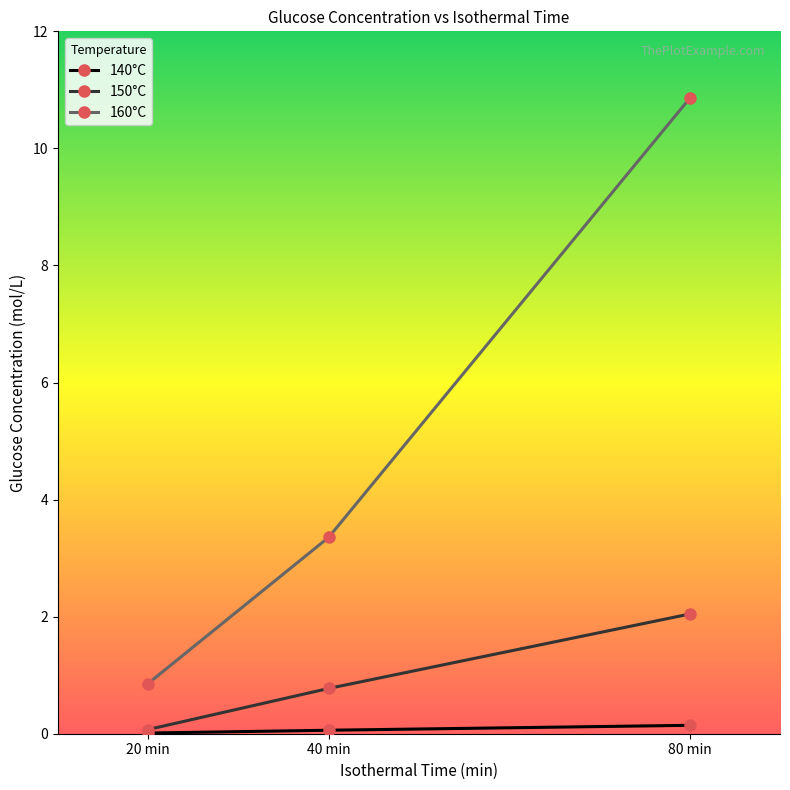

At which category is the sum across all series the highest?

80 min